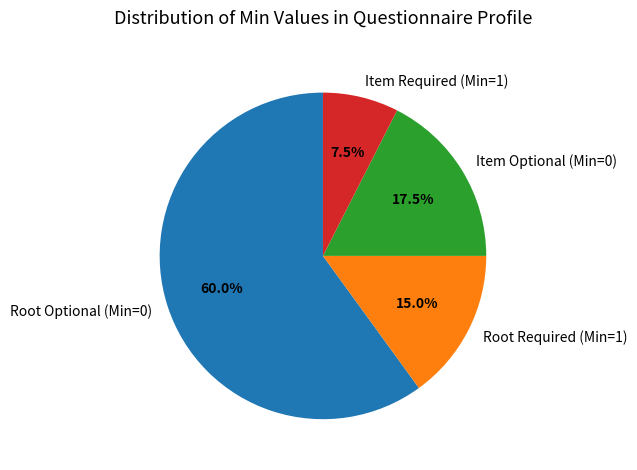

Which has a higher value, Item Optional (Min=0) or Root Optional (Min=0)?

Root Optional (Min=0)